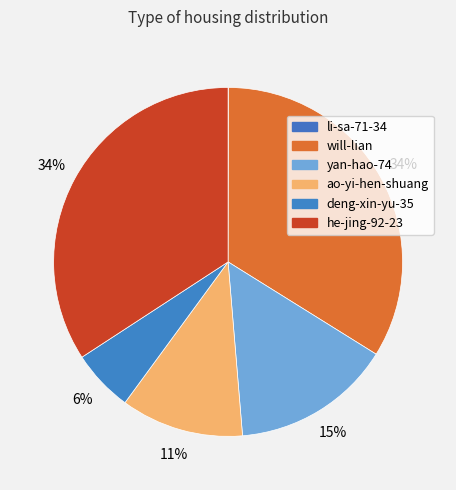

The he-jing-92-23 slice represents 34% of the pie. True or false?

True